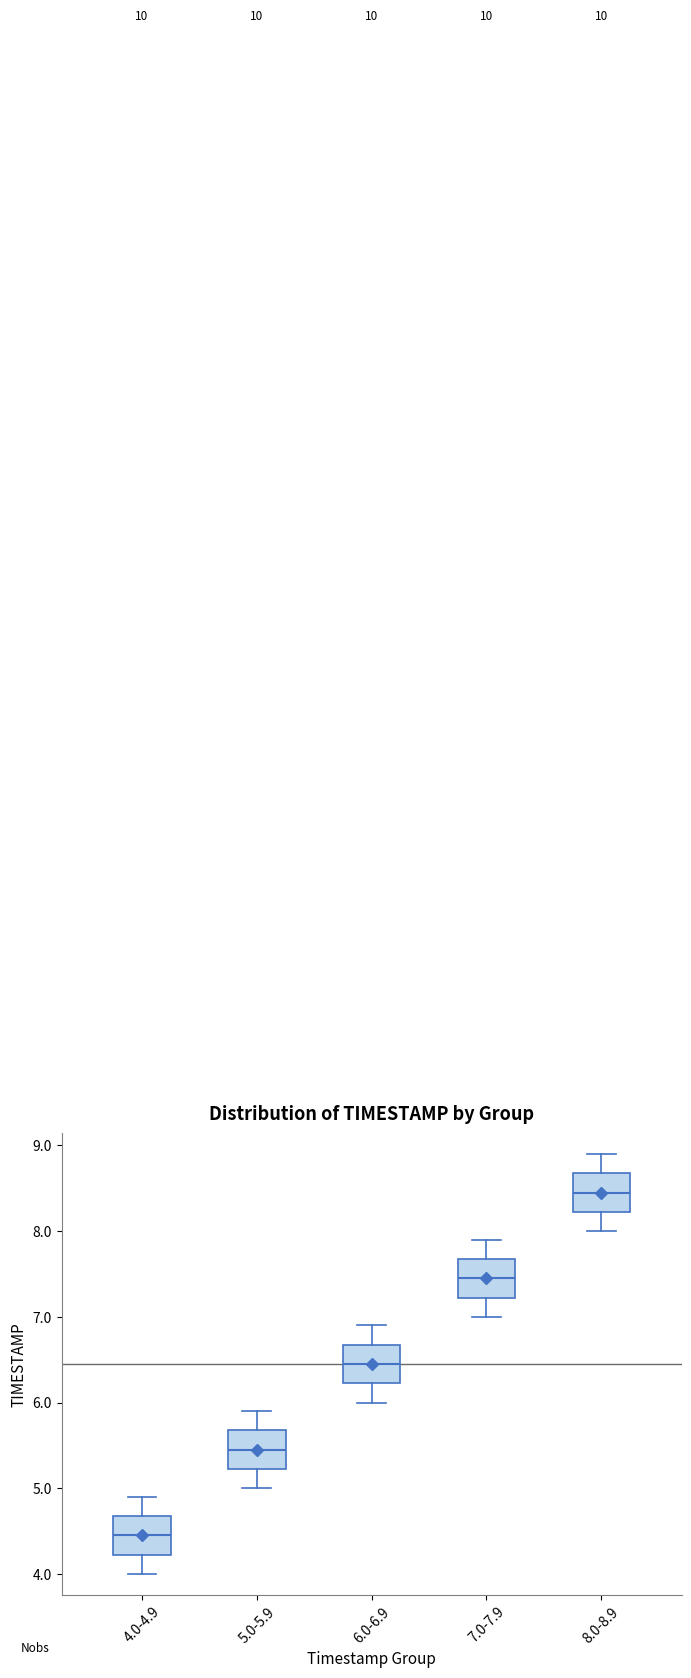

Which box's median line is the highest?

8.0-8.9